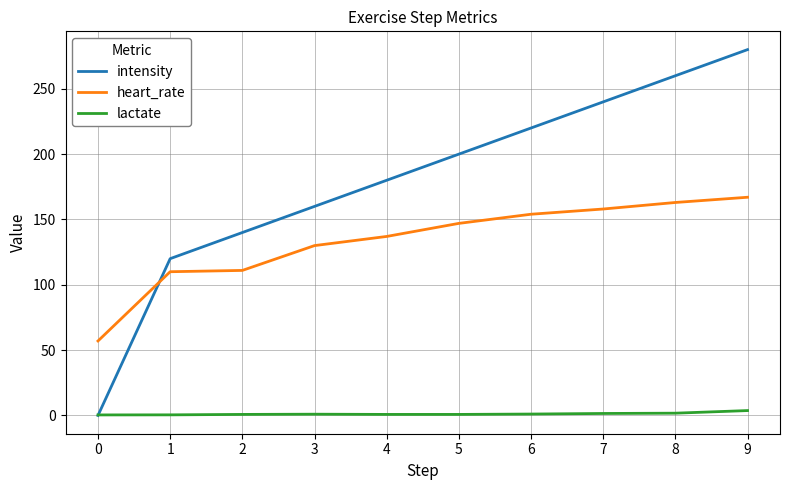

What is the average value of the lactate series?

1.2